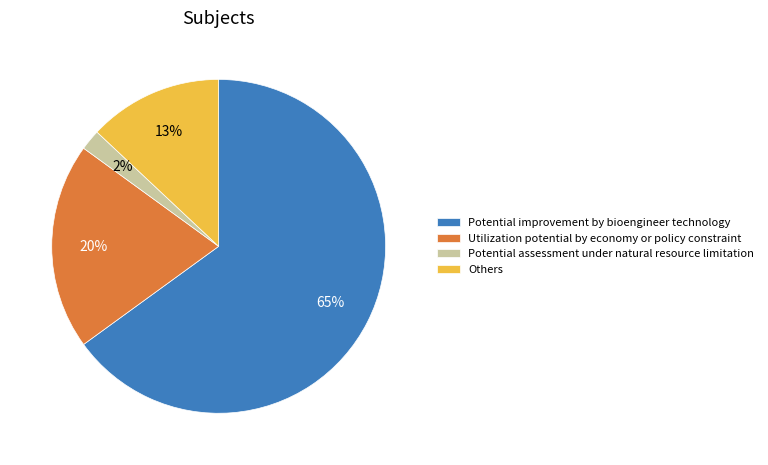

How many slices are in this pie chart?

4